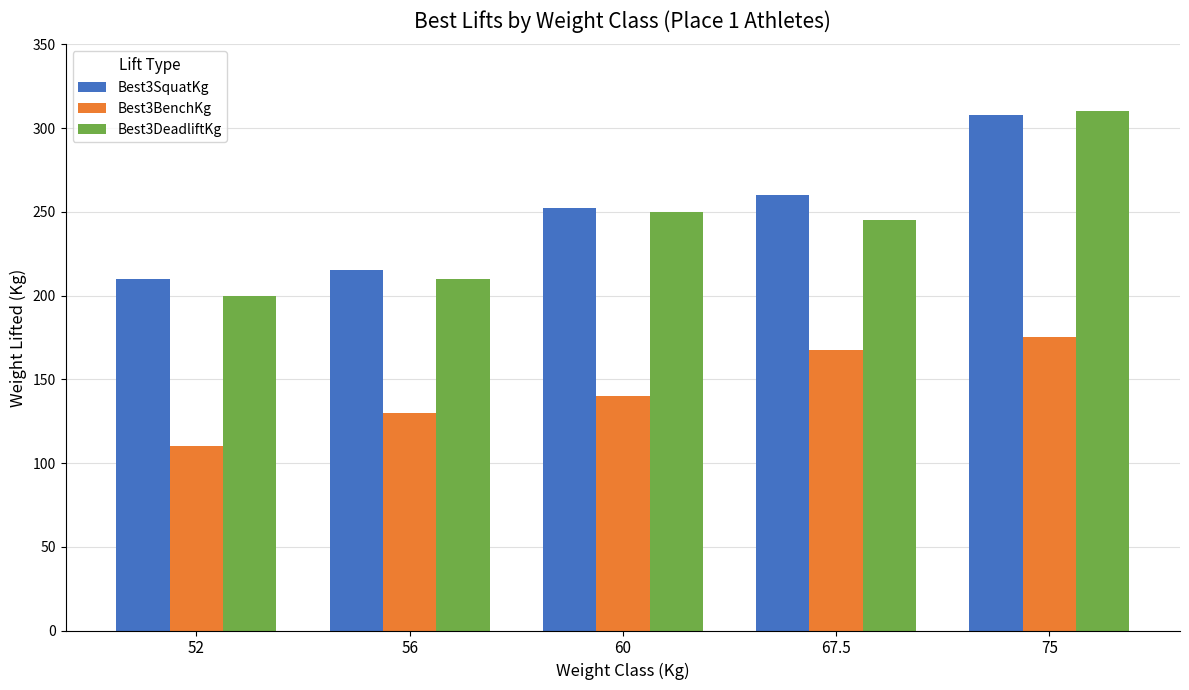

What is the label of the 2nd bar from the right?

67.5